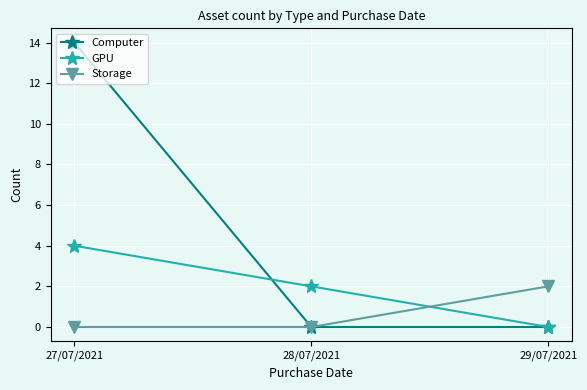

Reading left to right, list all the values displayed in this chart.

Computer: 27/07/2021=14	28/07/2021=0	29/07/2021=0
GPU: 27/07/2021=4	28/07/2021=2	29/07/2021=0
Storage: 27/07/2021=0	28/07/2021=0	29/07/2021=2